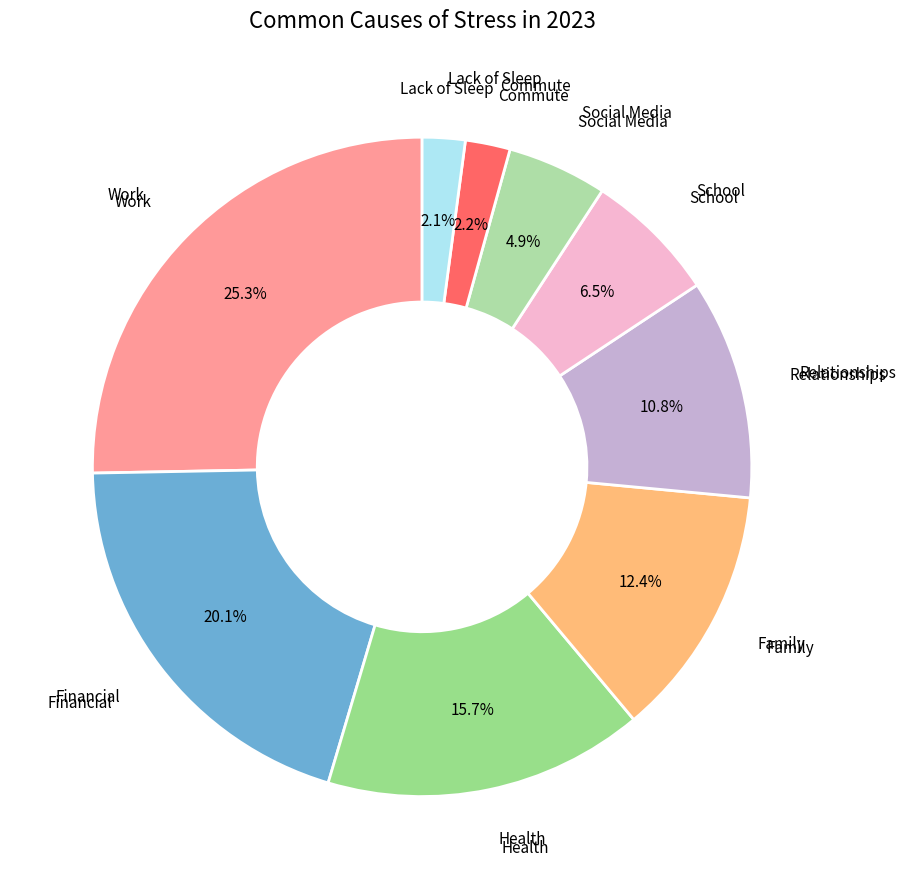

To the nearest percent, what is the difference between the largest and smallest slice percentages?

23%